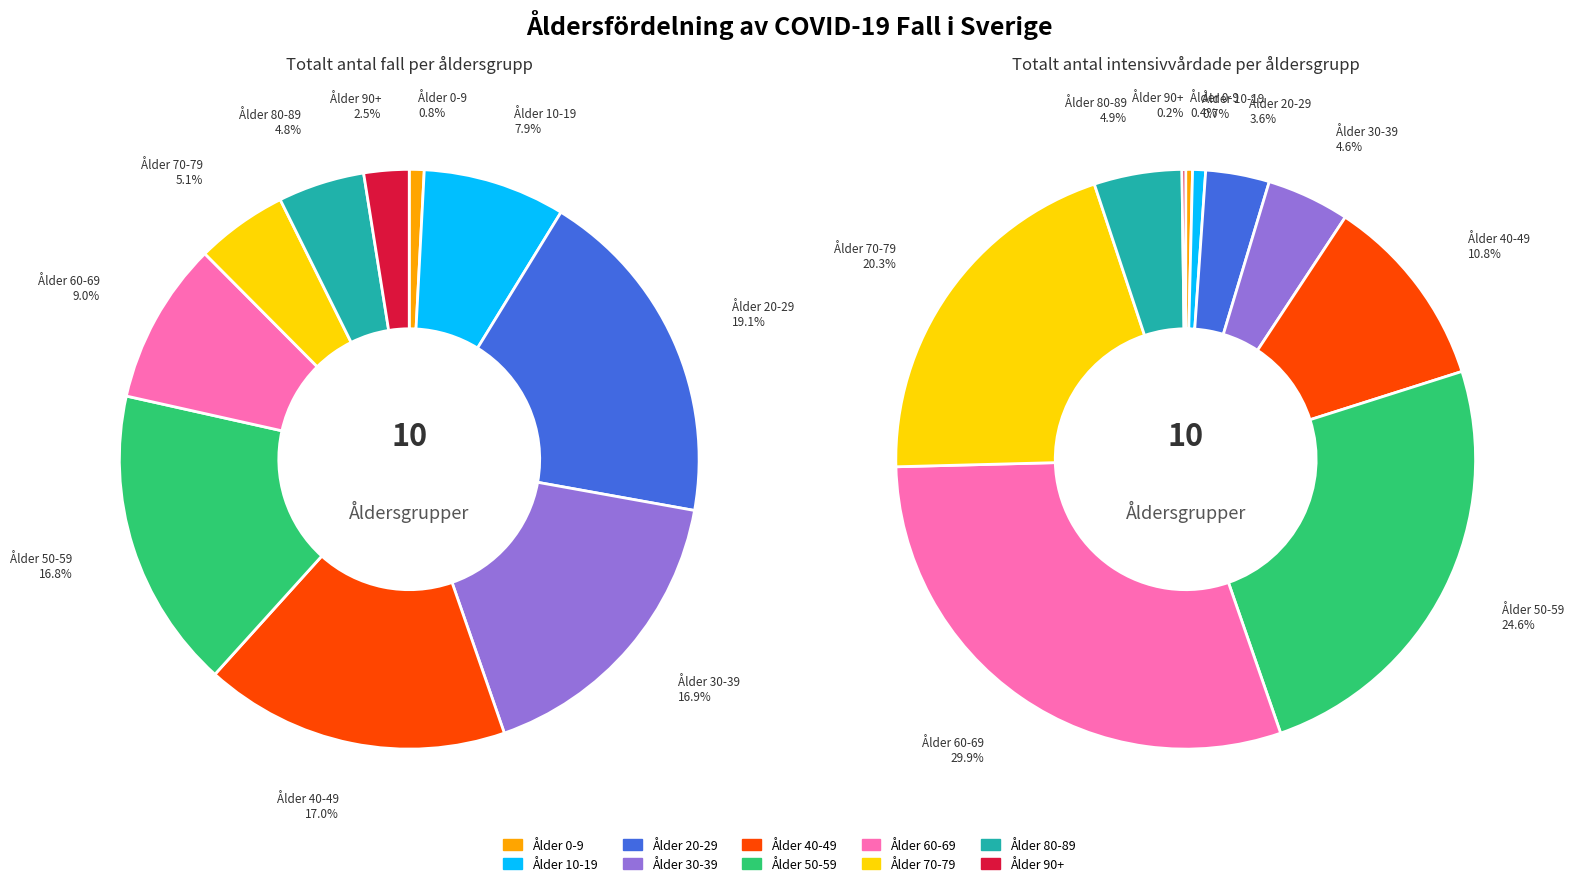

Is there a majority slice in this chart?

No